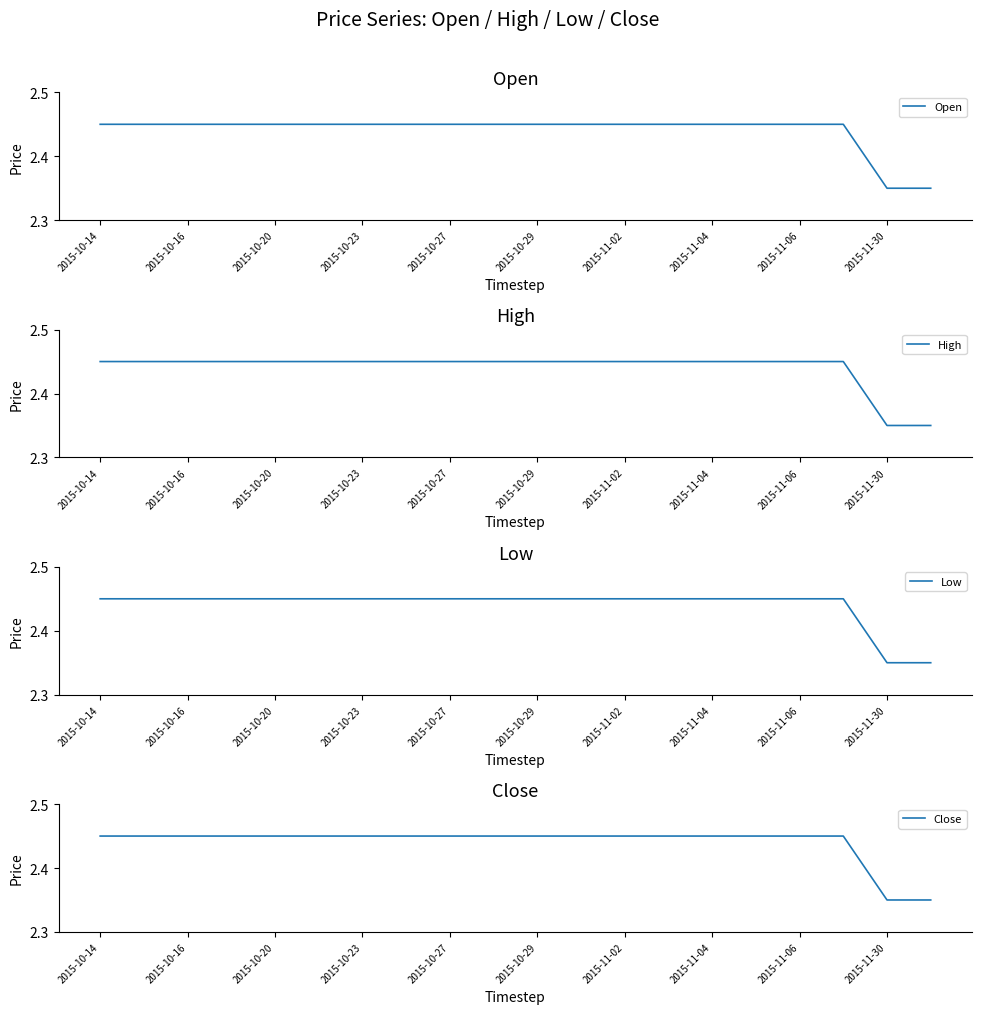

Is the value of Close at 2015-10-23 greater than the value of Low at 2015-10-14?

No